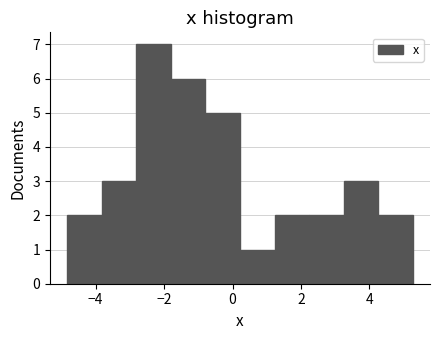

Reading left to right, transcribe this chart: for each bar, give the range it covers on the x-axis and its height. Neither the bar edges nor the heights are printed on the chart, so give them approximately, as read against the axes.

-4.8 to -3.8: 2
-3.8 to -2.8: 3
-2.8 to -1.8: 7
-1.8 to -0.8: 6
-0.8 to 0.2: 5
0.2 to 1.2: 1
1.2 to 2.2: 2
2.2 to 3.2: 2
3.2 to 4.2: 3
4.2 to 5.2: 2